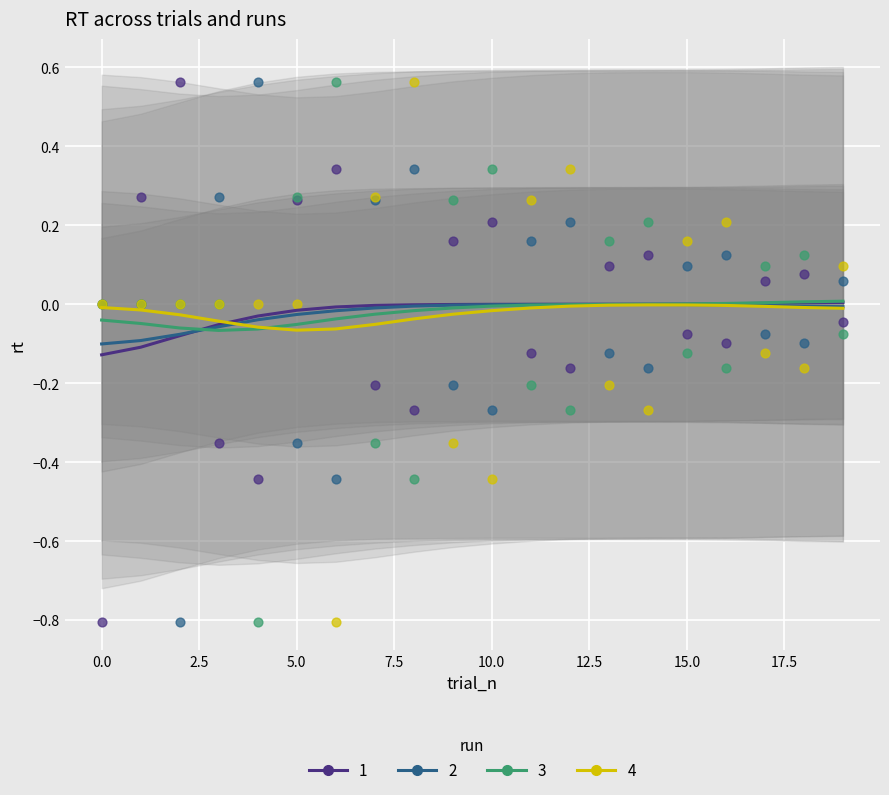

What are all the series names shown in the legend?

1, 2, 3, 4